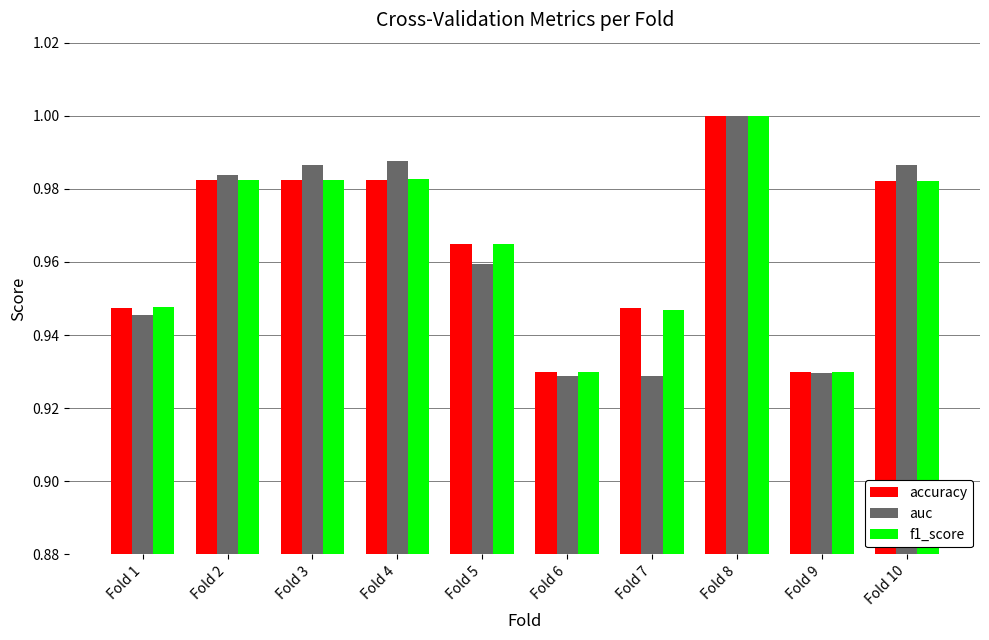

The value of accuracy at Fold 9 is 1.6. True or false?

False